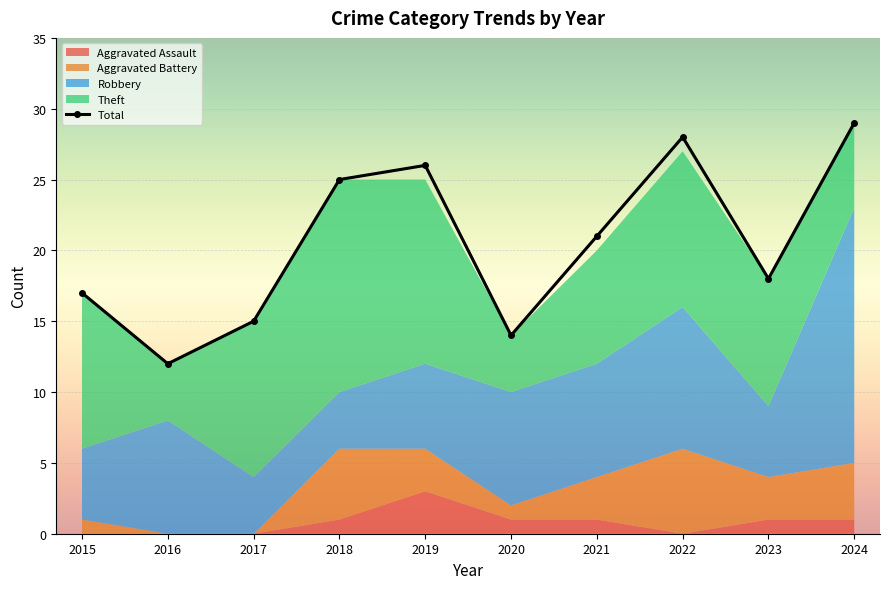

Reading right to left, what are all the values shown in this chart?

29	18	28	21	14	26	25	15	12	17